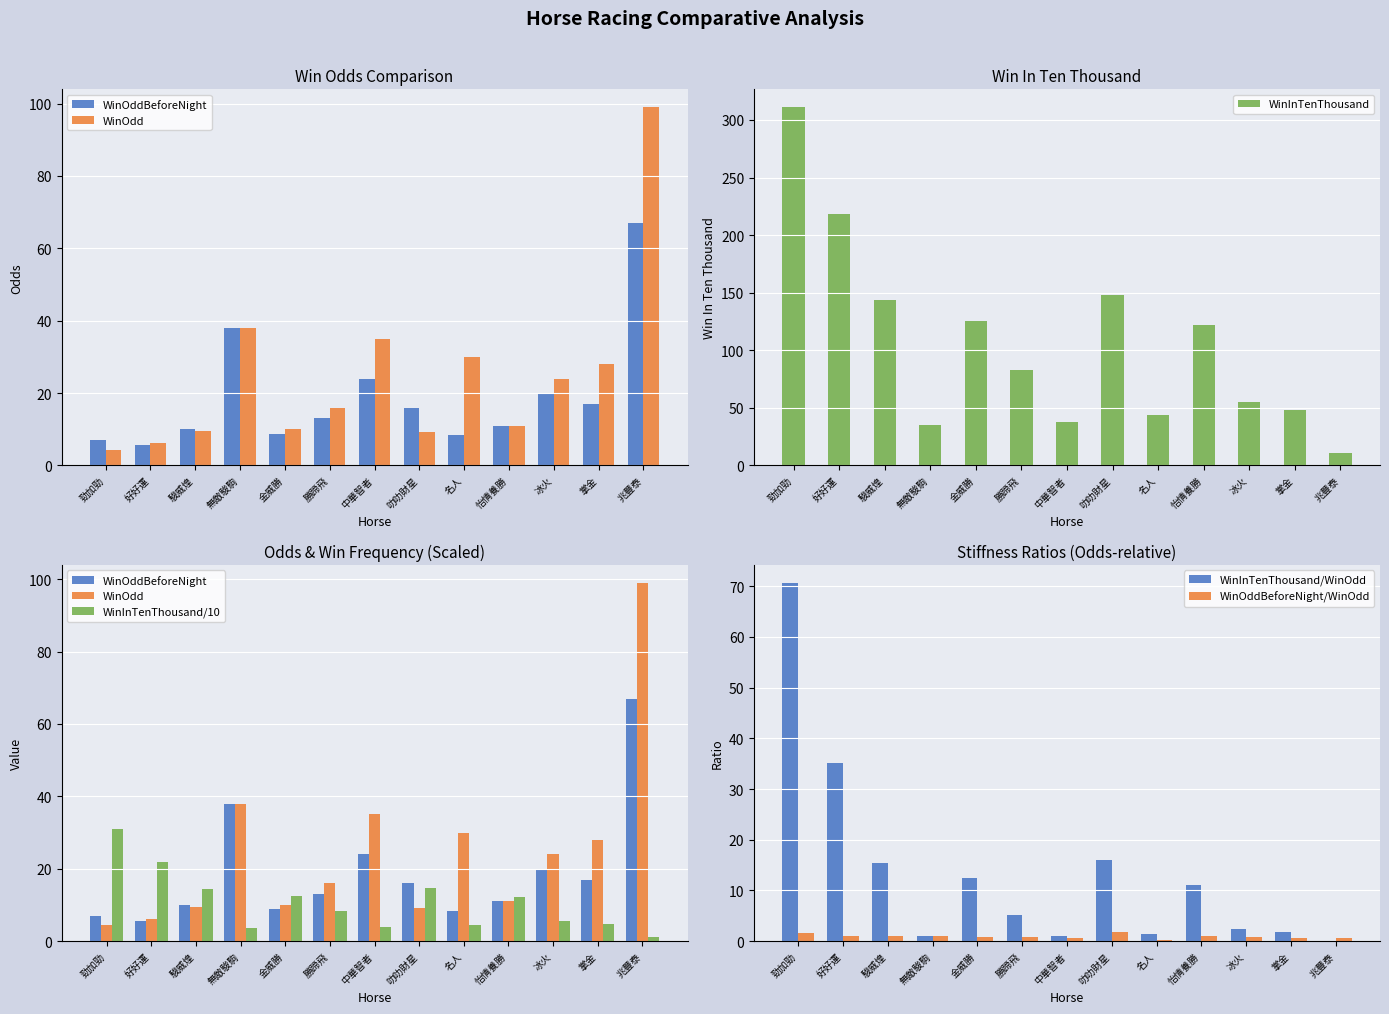

What is the spread (max minus min) of values at 無敵駿駒?

37.1